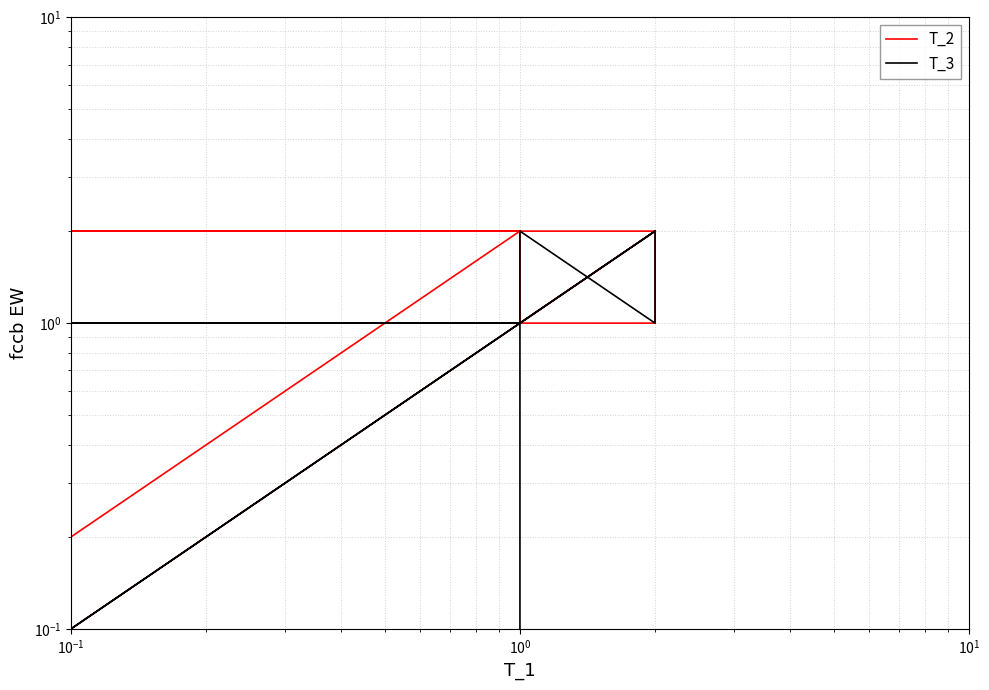

The value of T_2 at 7 is 1. True or false?

False